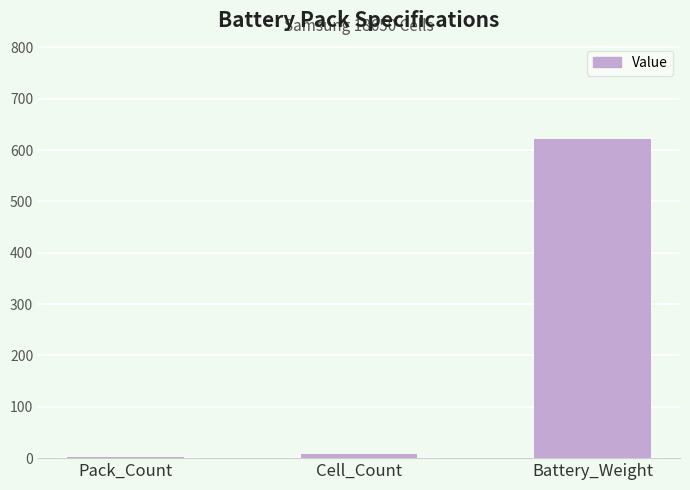

Which category has the highest value across all series?

Battery_Weight